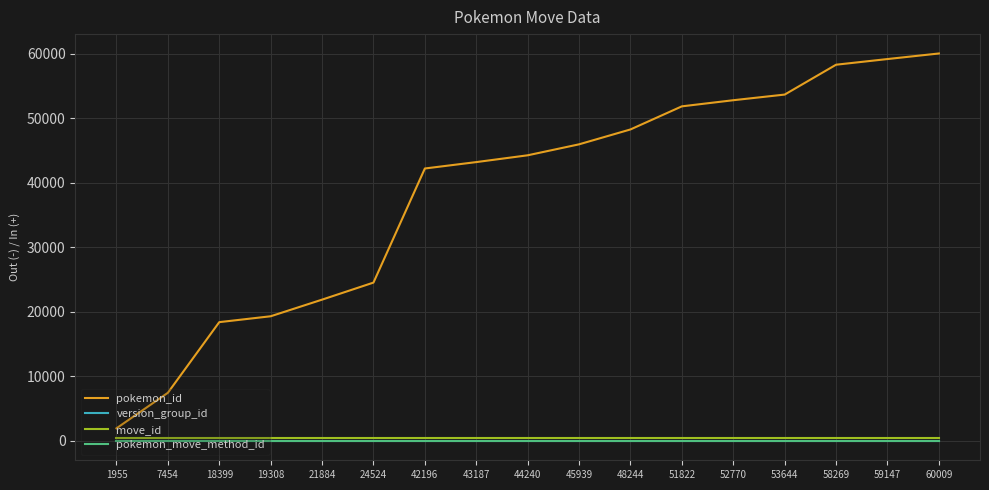

Which series has the largest range (max minus min)?

pokemon_id